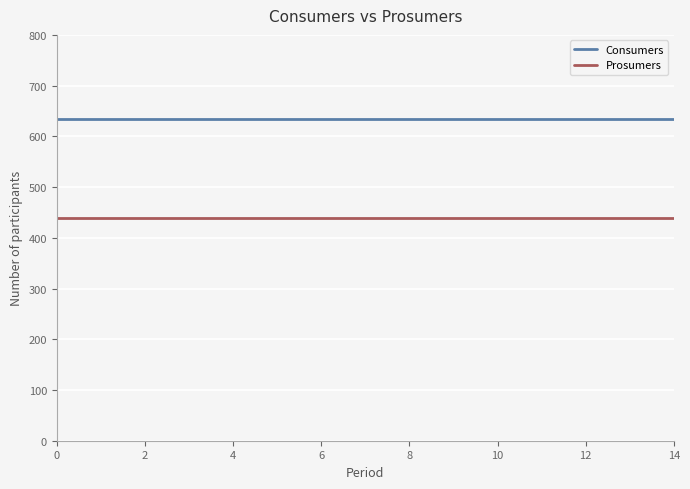

Rank the series by their average value, from lowest to highest.

Prosumers, Consumers